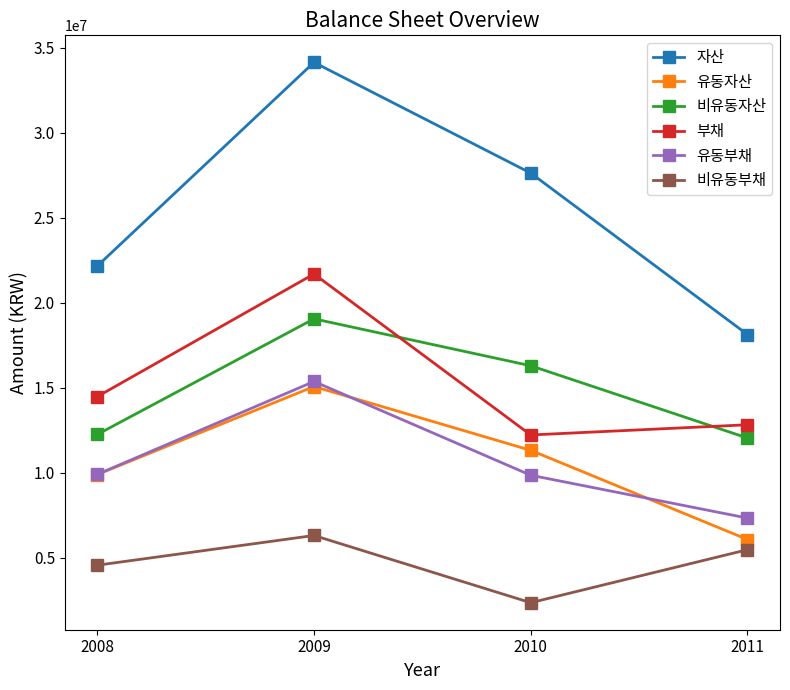

Which series has the widest spread of values?

자산